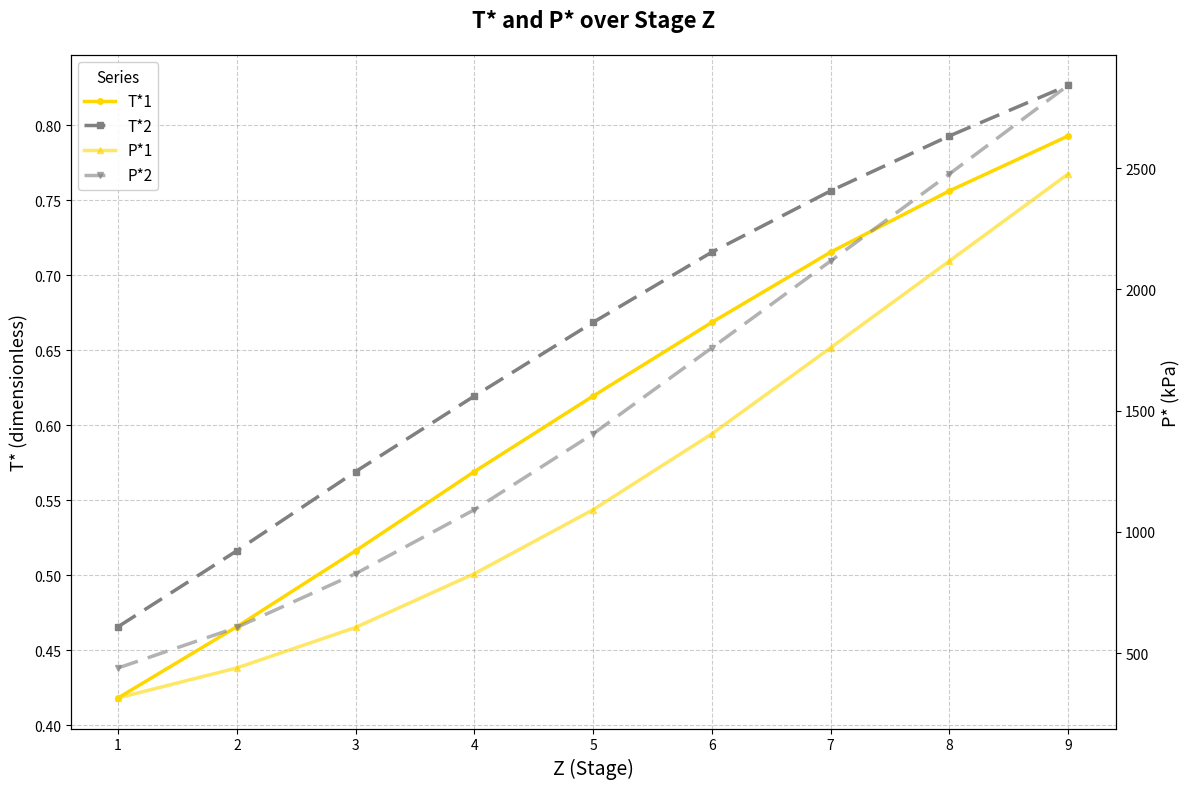

Does the chart display data point markers on the line(s)?

Yes